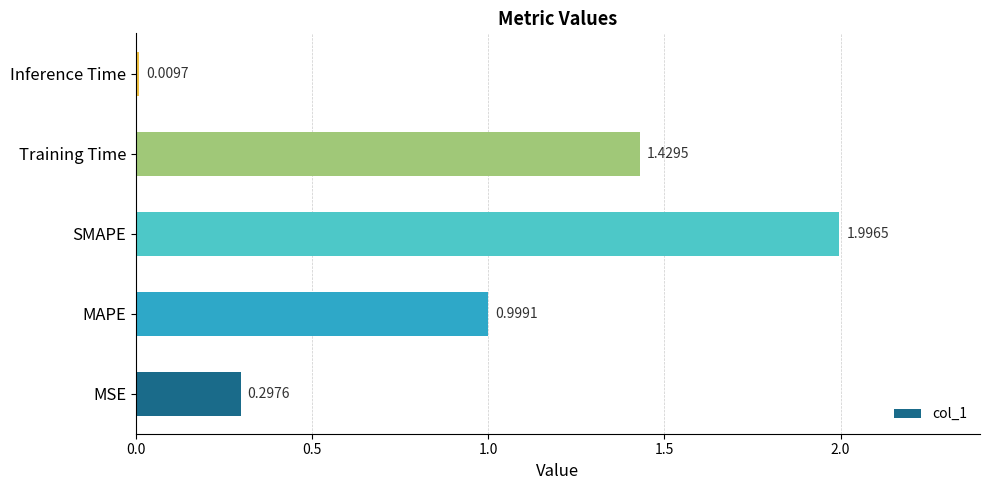

Which label corresponds to the smallest value in the chart?

Inference Time